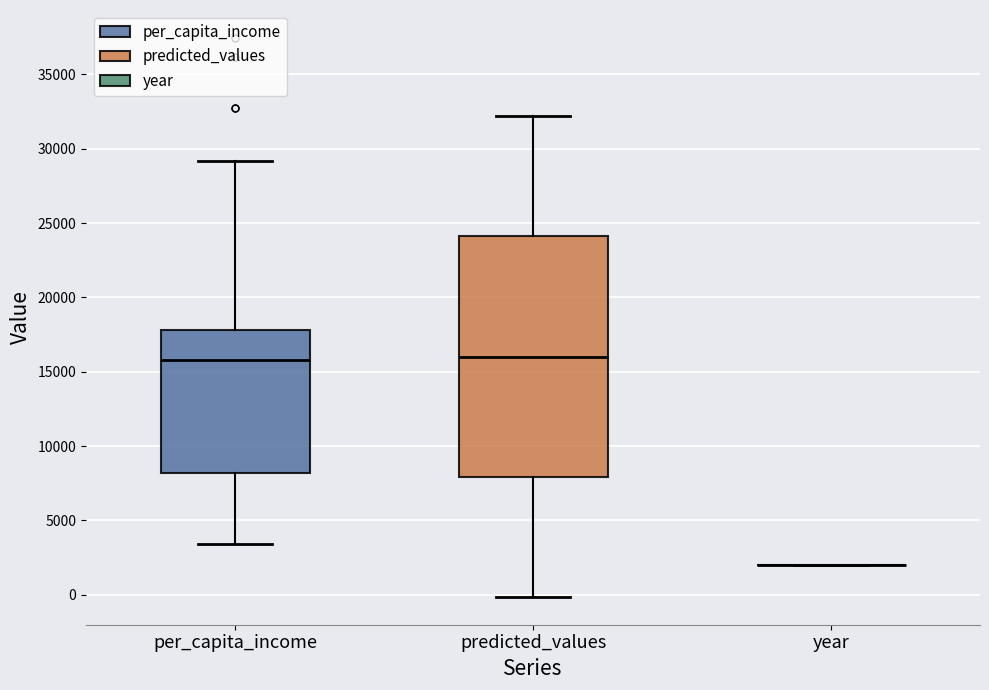

Reading left to right, transcribe this box plot: for each box, give where its median line is, the range the box spans, and where its two whiskers end, as read against the y-axis. The values are not printed on the chart, so give them approximately, as read against the axis.

per_capita_income: median 16000, box 8000 to 18000, whiskers 3500 to 29000
predicted_values: median 16000, box 8000 to 24000, whiskers 0 to 32000
year: box collapsed to a line at 2000, whiskers 2000 to 2000